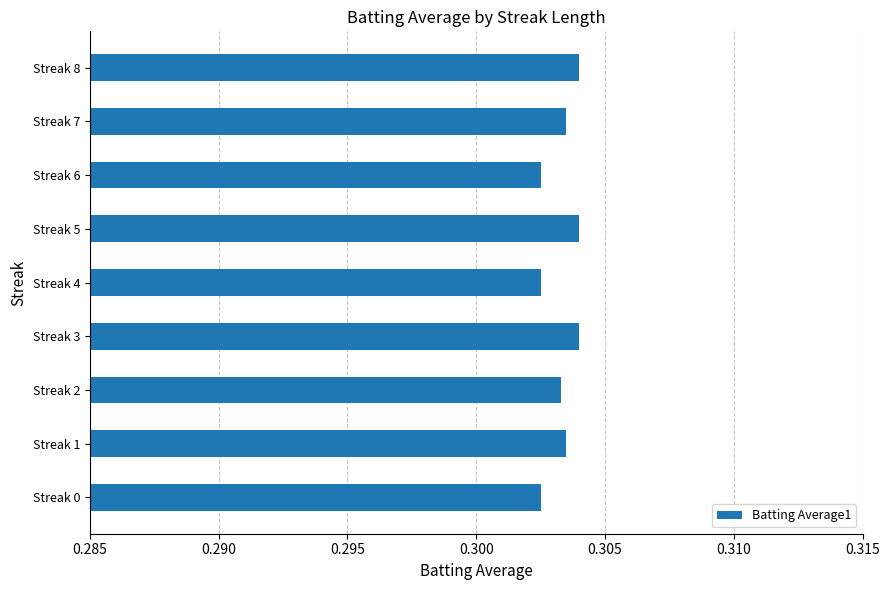

True or false: the data shows 0.1 at Streak 1.

False